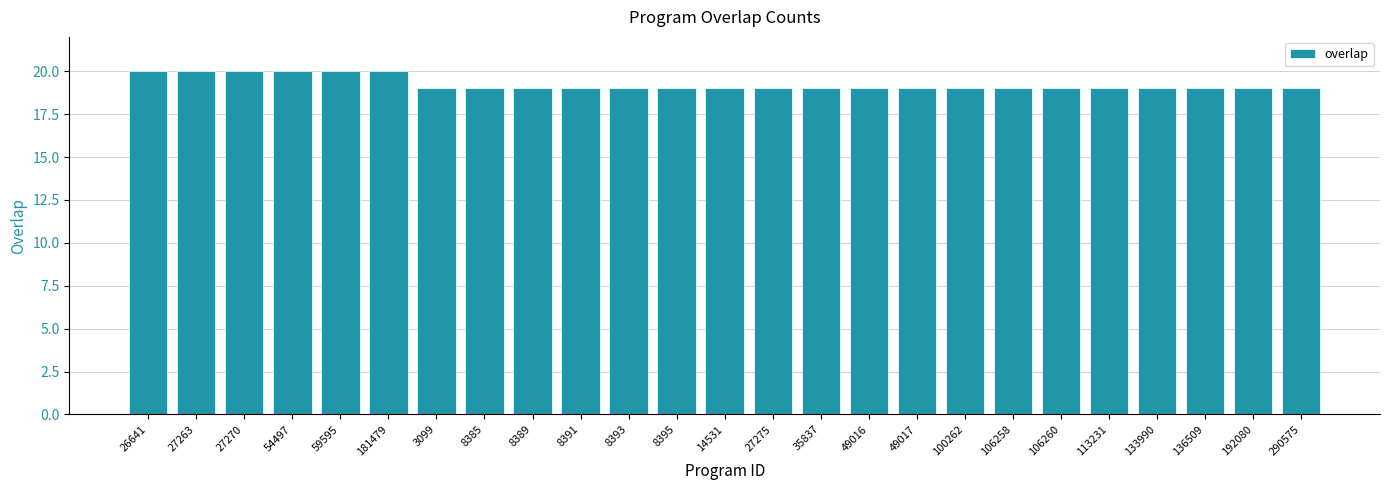

Reading right to left, list all the values displayed in this chart.

19	19	19	19	19	19	19	19	19	19	19	19	19	19	19	19	19	19	19	20	20	20	20	20	20